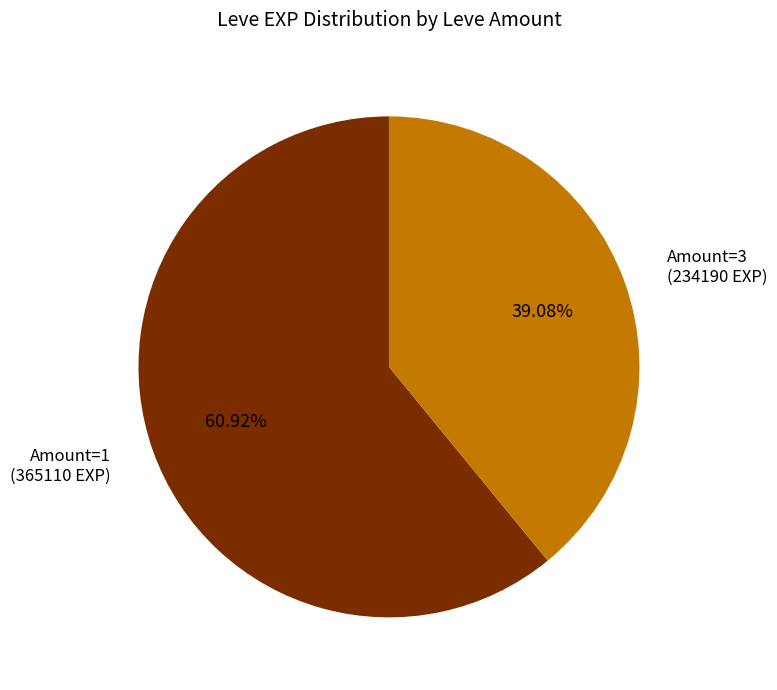

To the nearest percent, what is the average slice percentage?

50%